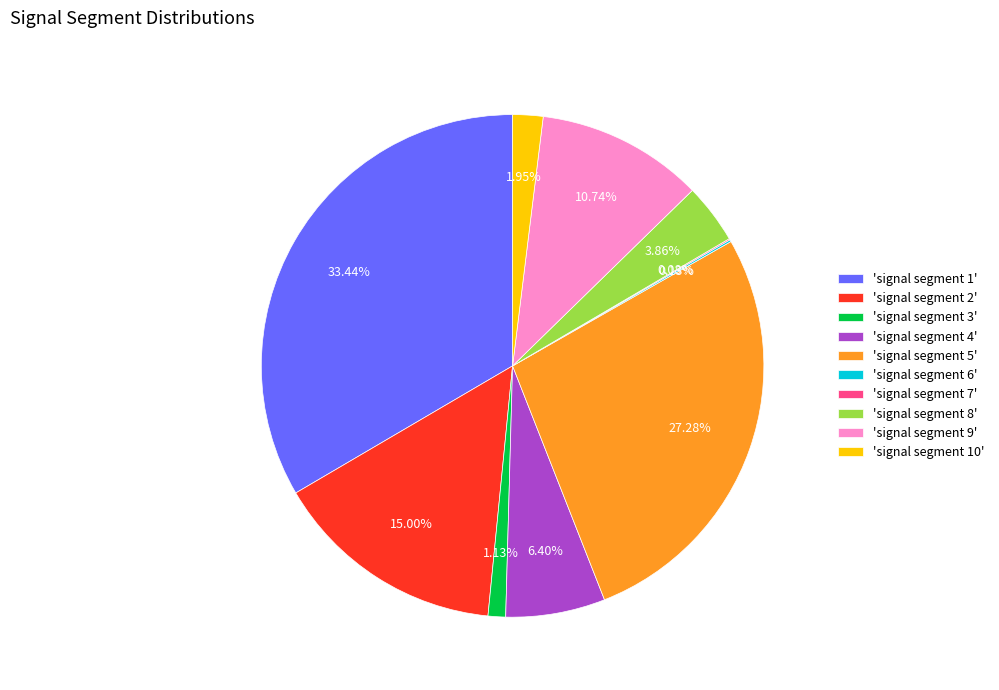

Is there any slice that represents more than half of the pie?

No